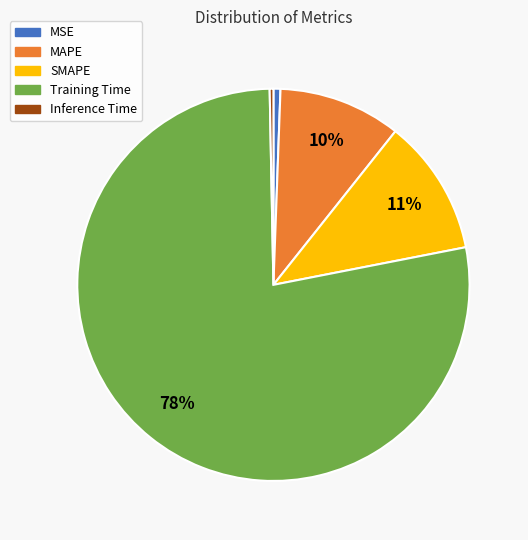

Which slice is the largest?

Training Time